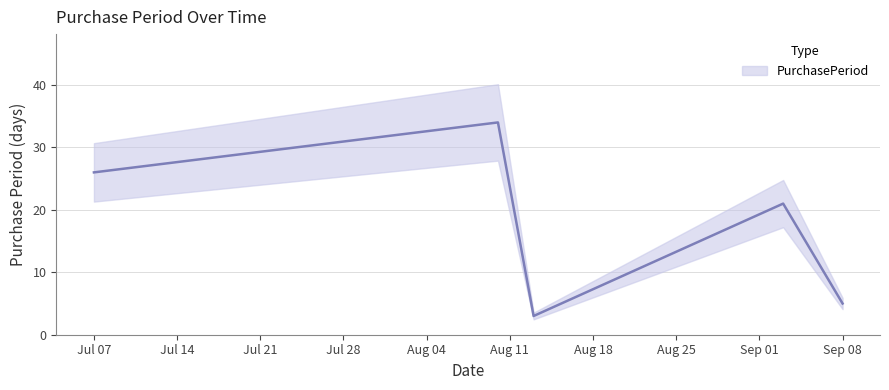

The value at 2015-09-03 is 21. True or false?

True